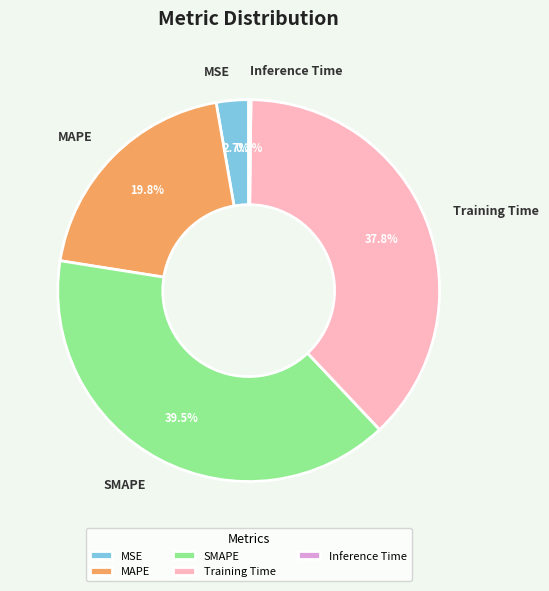

What percentage is NOT represented by MSE?

97.3%